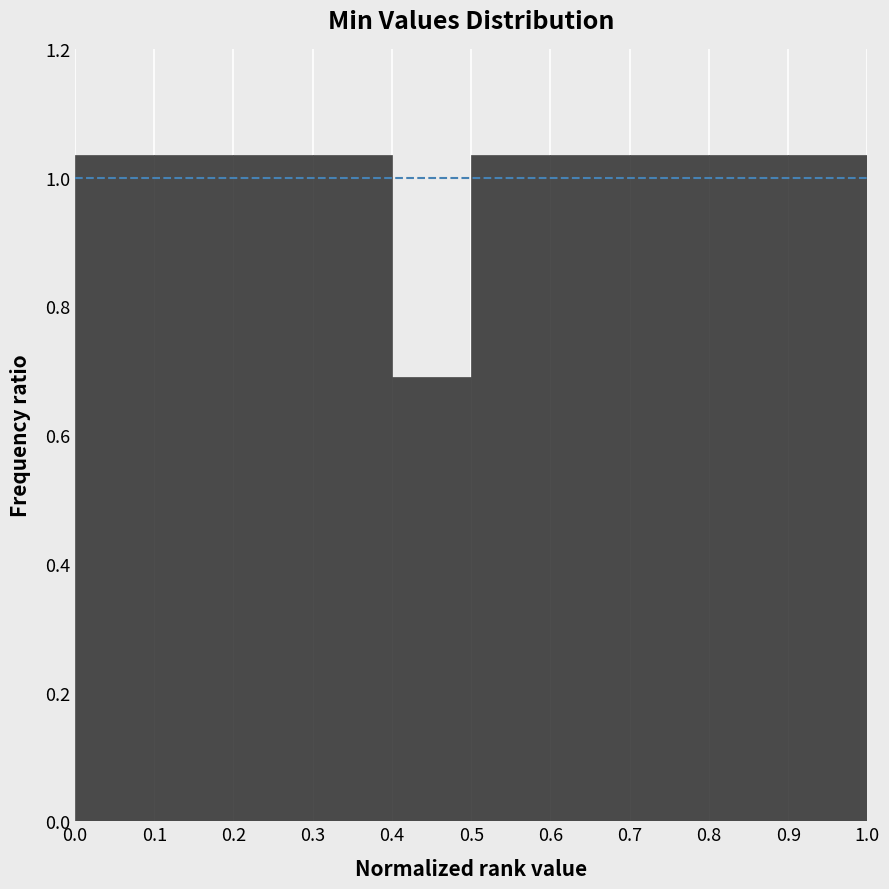

Reading left to right, list every bar in this chart as the range it spans on the x-axis followed by its height. The values are not printed on the chart, so give them approximately, as read against the axis.

0.0 to 0.1: 1.04
0.1 to 0.2: 1.04
0.2 to 0.3: 1.04
0.3 to 0.4: 1.04
0.4 to 0.5: 0.68
0.5 to 0.6: 1.04
0.6 to 0.7: 1.04
0.7 to 0.8: 1.04
0.8 to 0.9: 1.04
0.9 to 1.0: 1.04